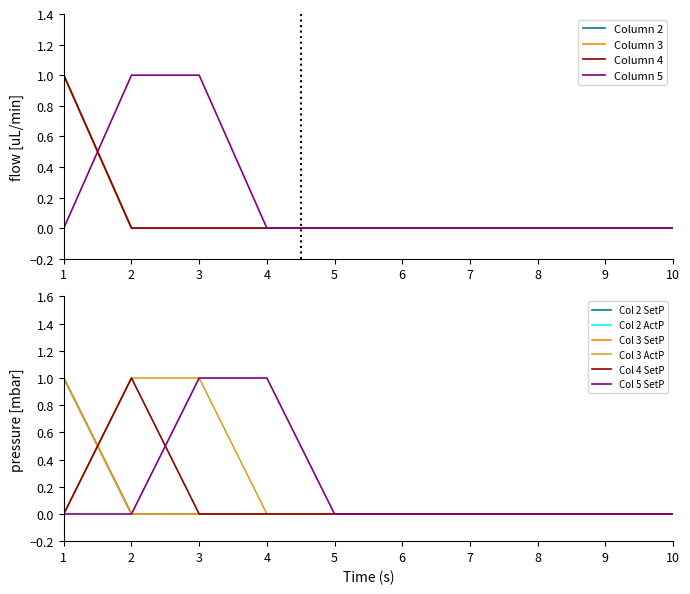

Which label corresponds to the smallest value in the chart?

2